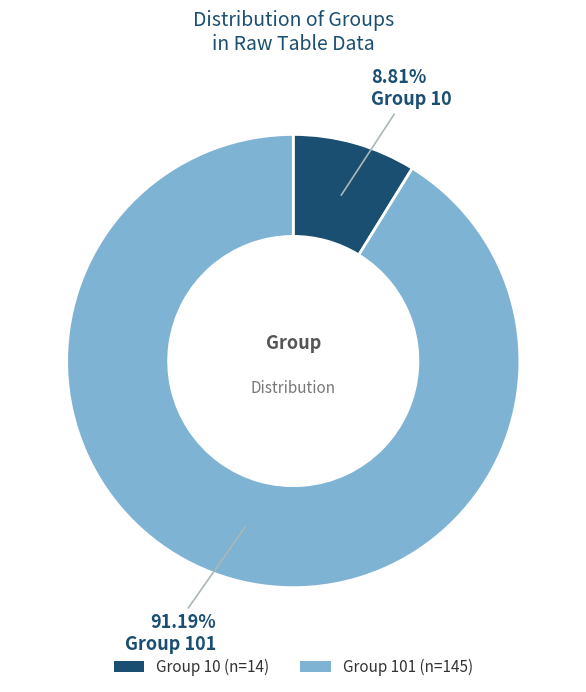

How many slices are in this pie chart?

2